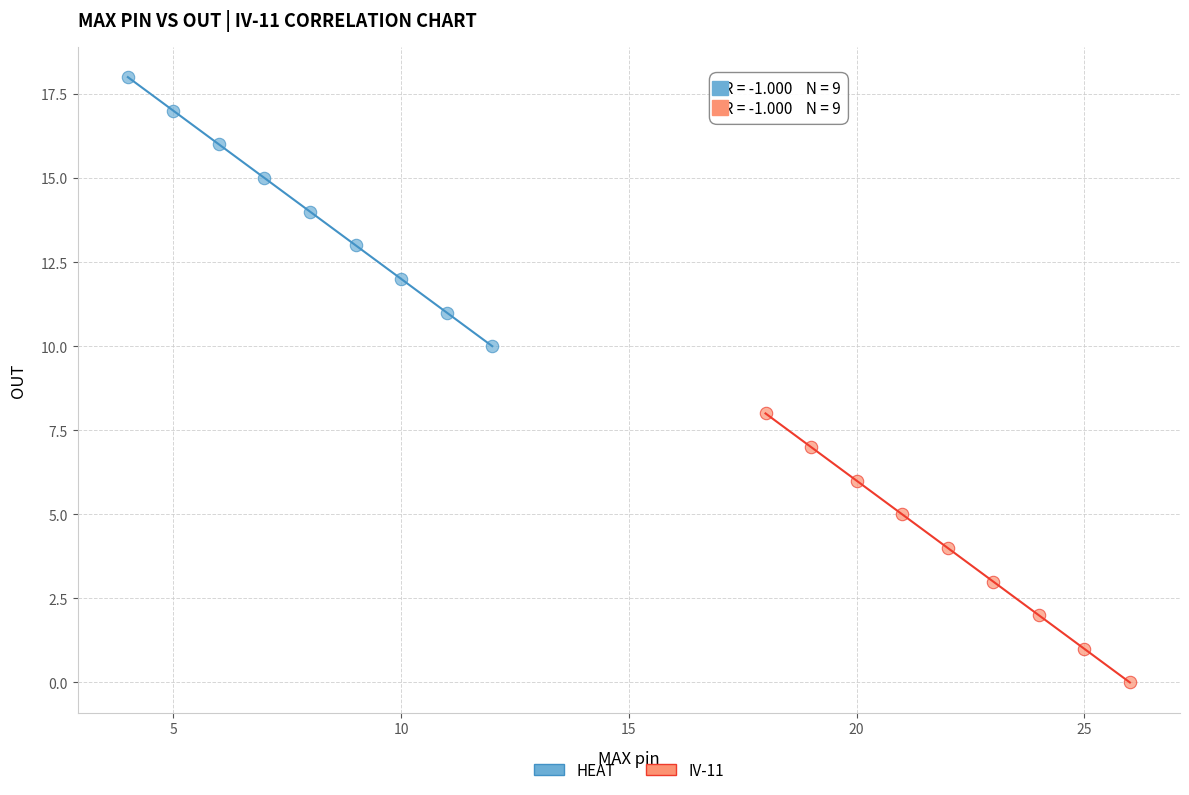

Which series contains the lowest Y value?

IV-11